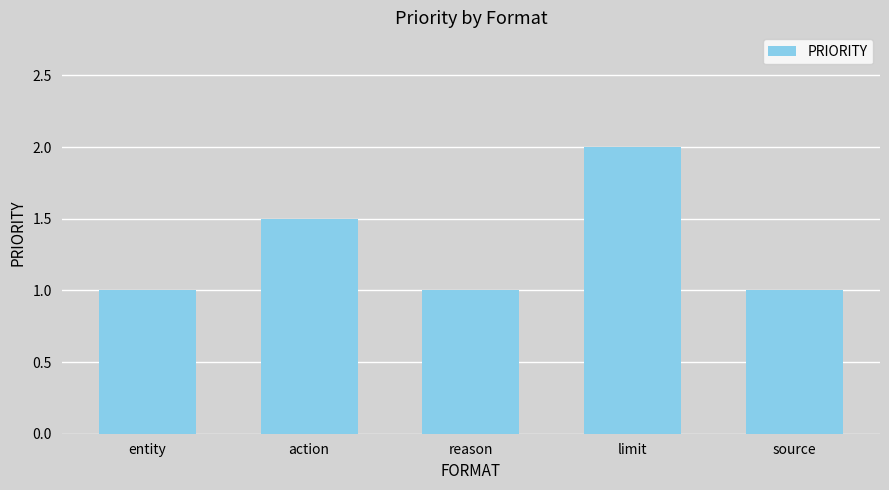

What is the average value?

1.3